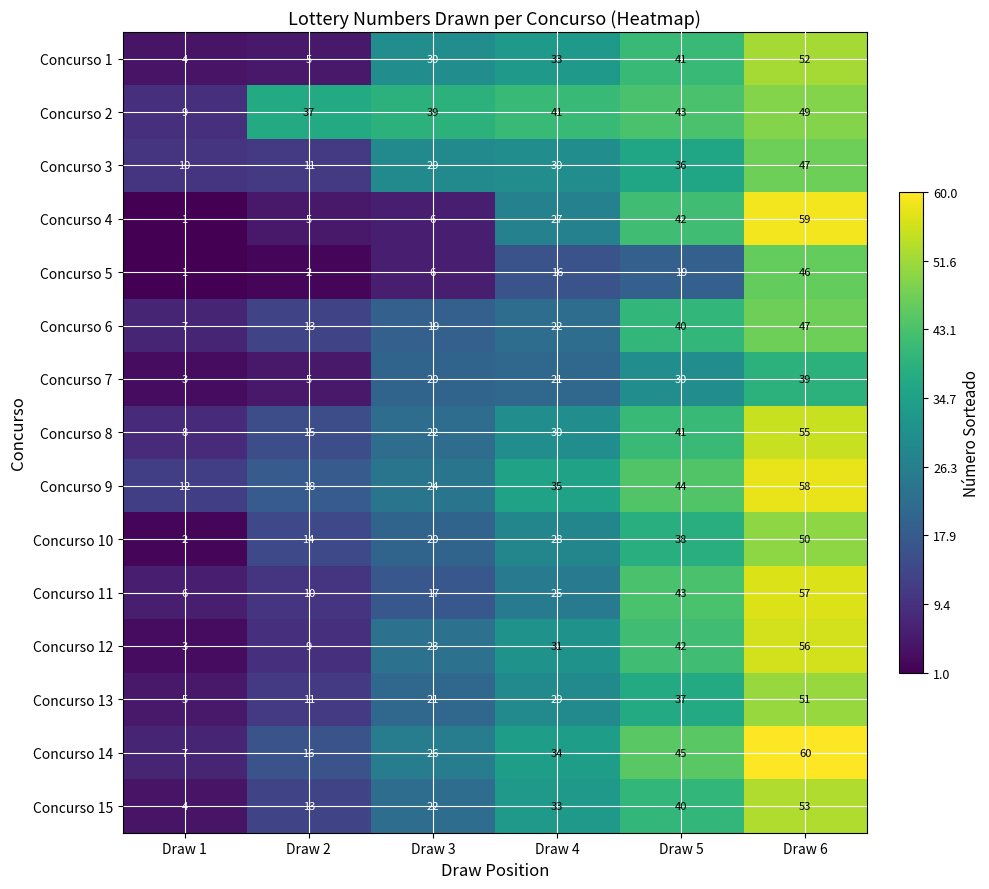

Is it true that Concurso 8 equals 14 at Draw 6?

False